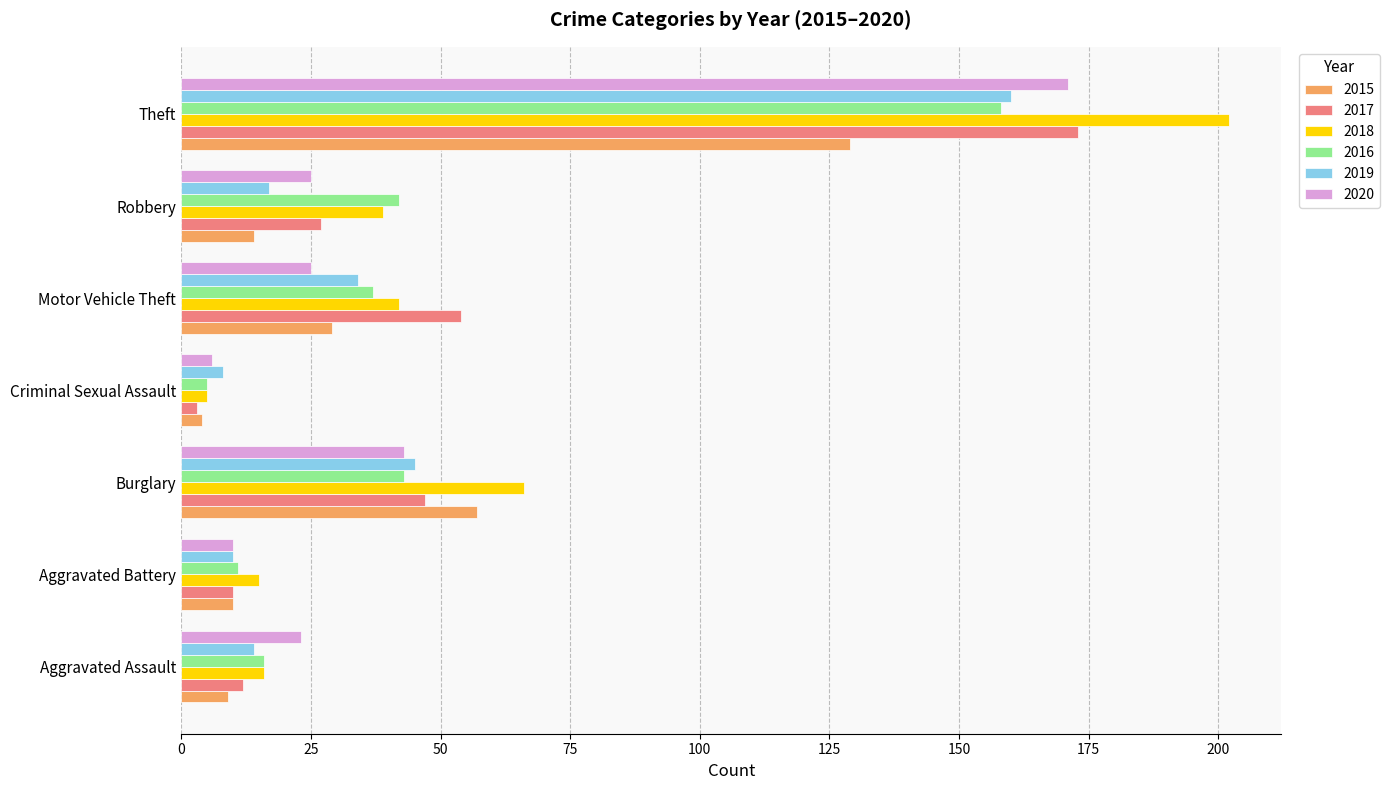

Which label corresponds to the largest value in the chart?

Theft